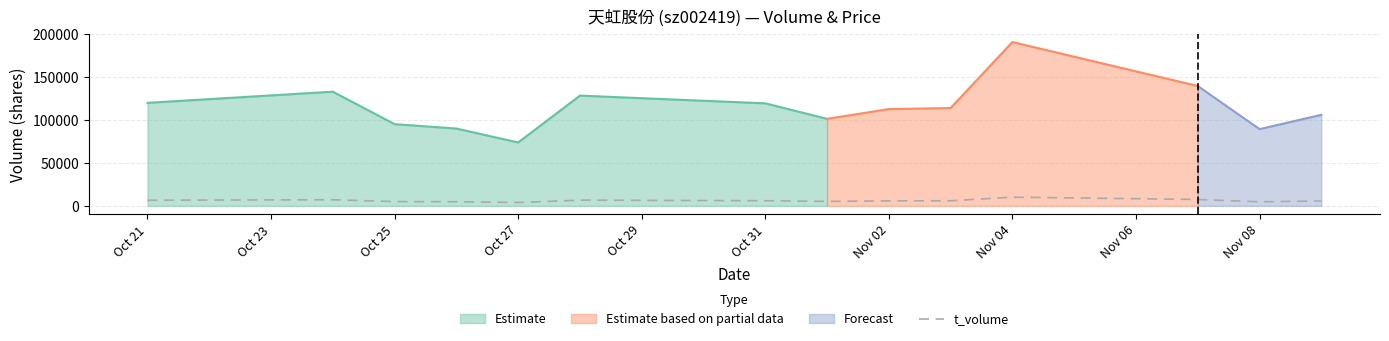

What is the difference between the second highest and minimum values?

3524